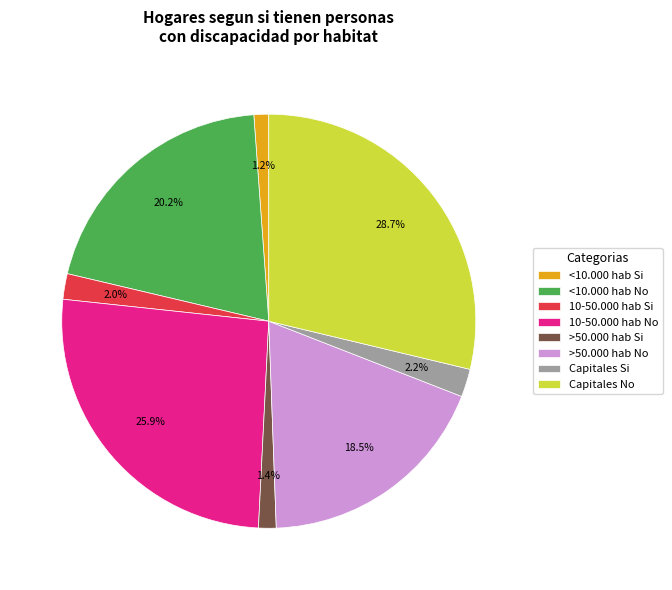

True or false: >50.000 hab Si accounts for 15% of the total.

False